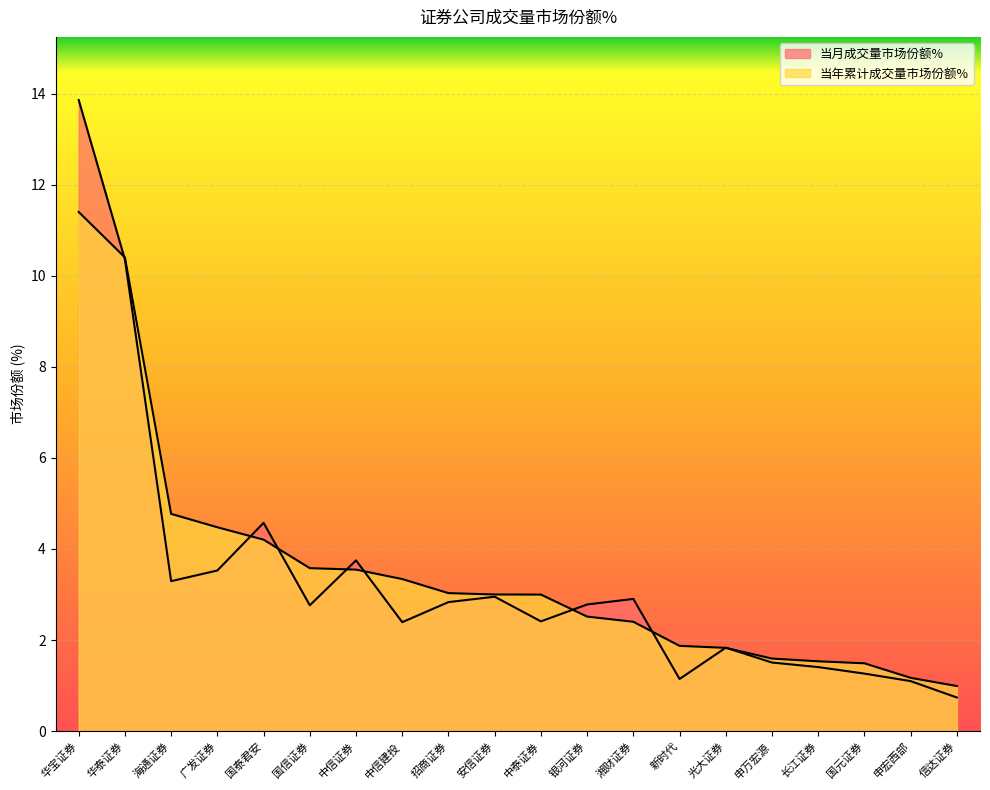

Does the chart display data point markers on the line(s)?

No